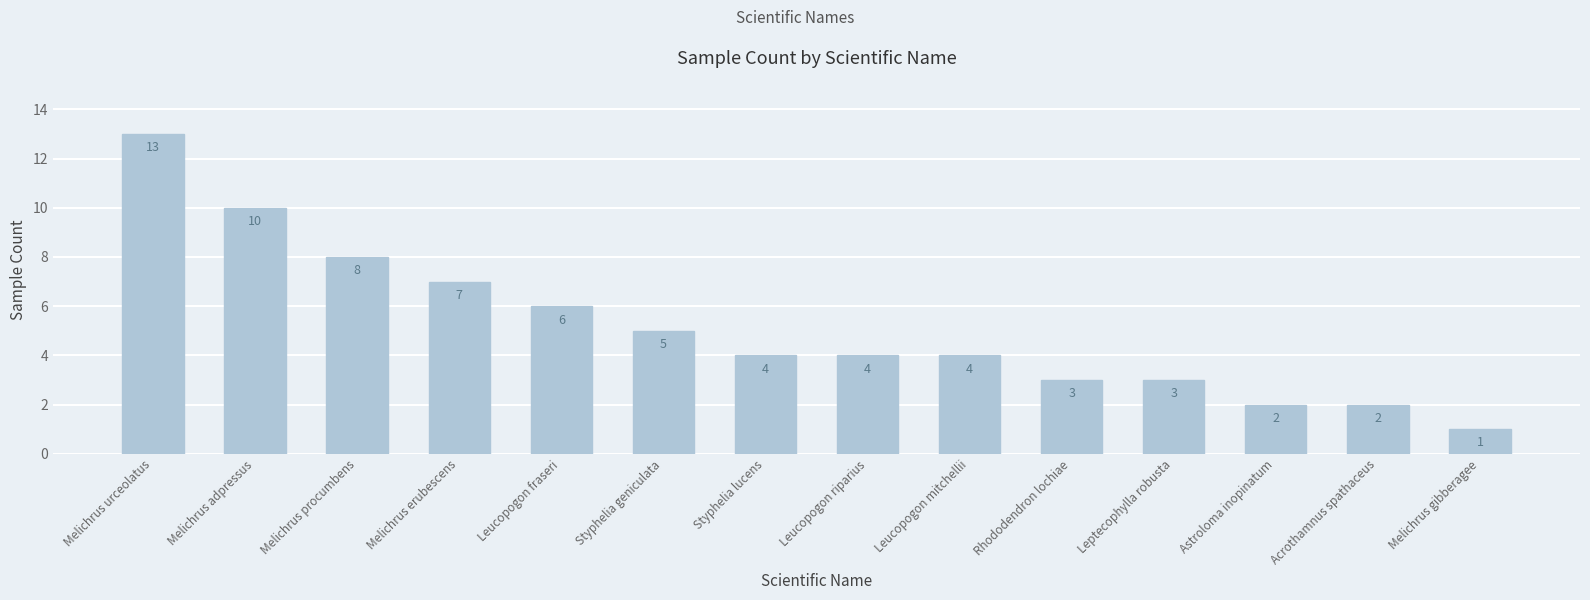

Reading left to right, transcribe all the data shown in this chart.

13	10	8	7	6	5	4	4	4	3	3	2	2	1